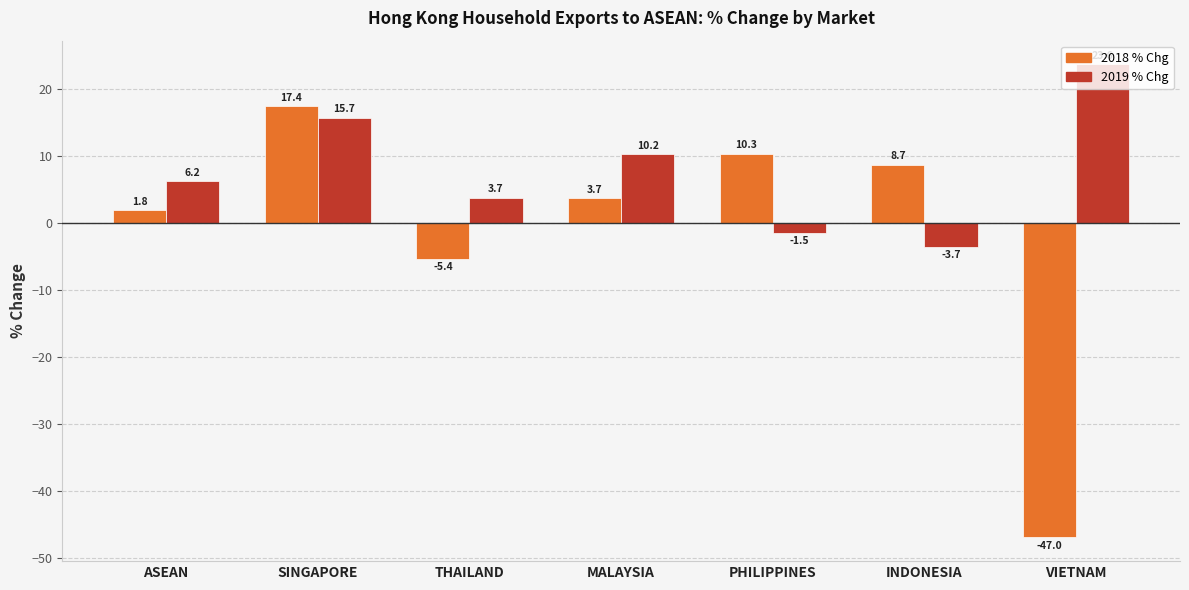

At which category is the sum across all series the highest?

SINGAPORE